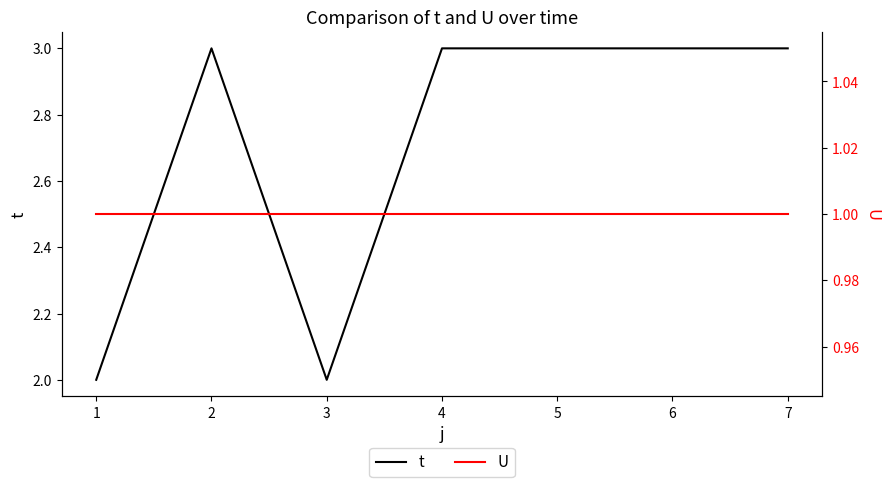

Is it true that t equals 5 at 7?

False